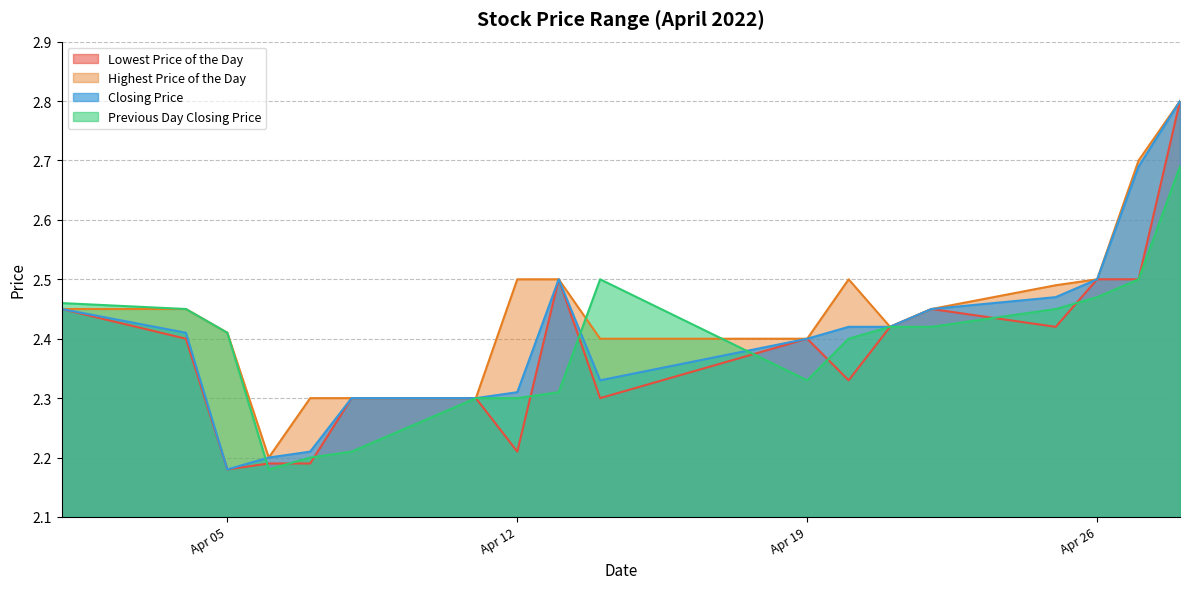

What is the difference between the maximum and minimum values in the Highest Price of the Day series?

0.6